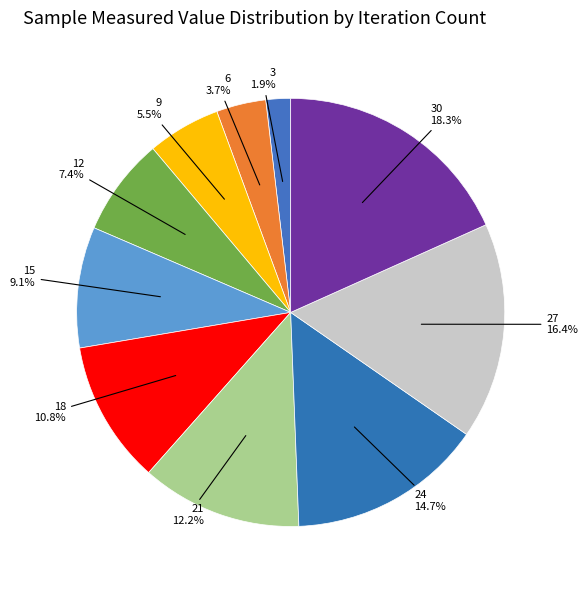

Is 3 the majority of the pie?

No